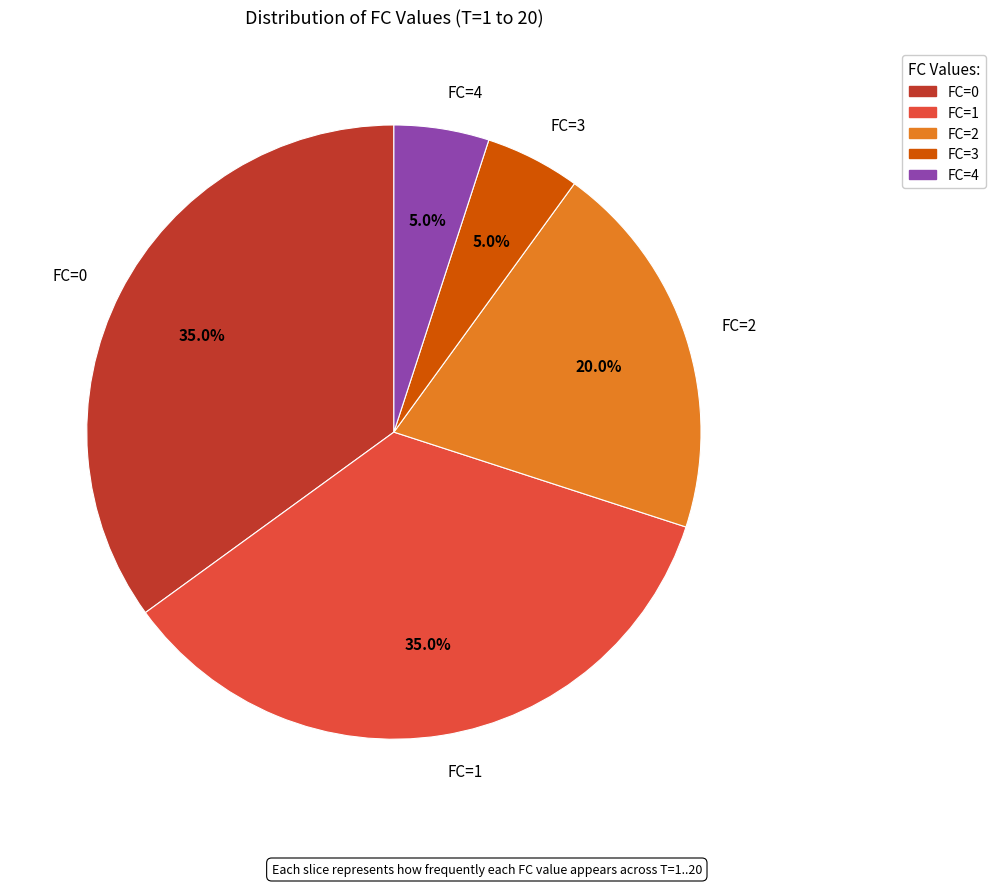

Between FC=2 and FC=0, which is larger?

FC=0